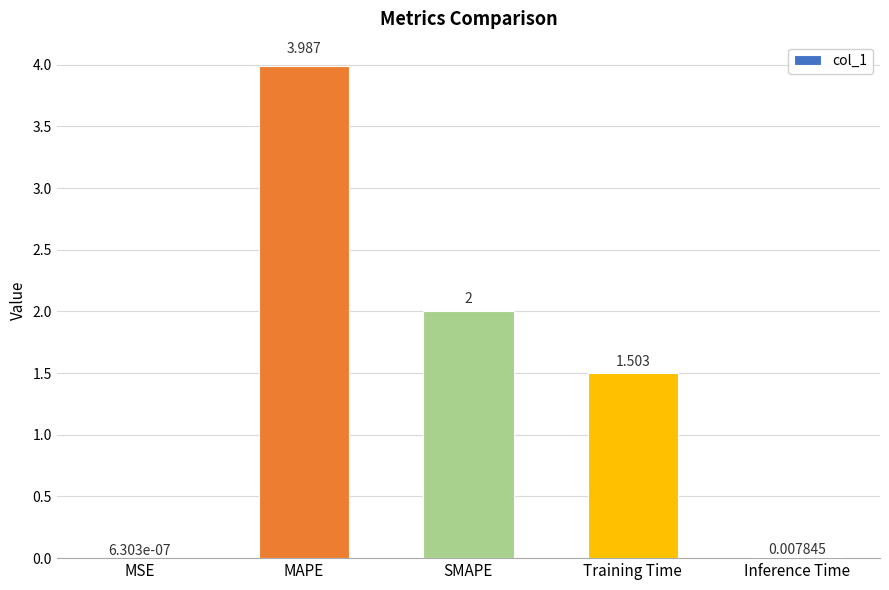

Where is the data nearest to the value 1?

Training Time